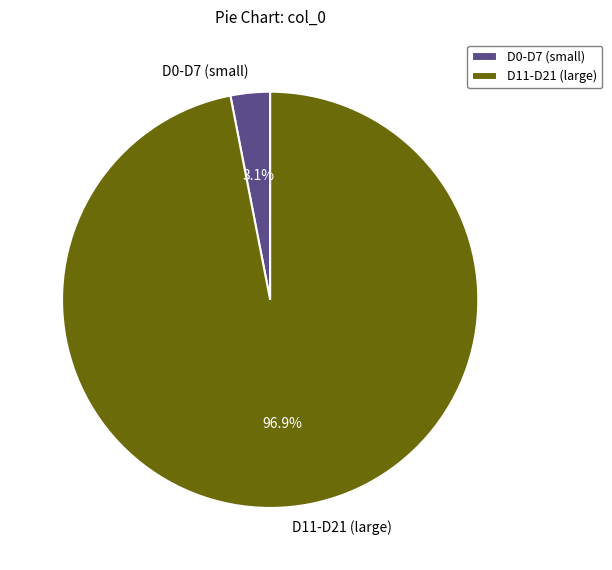

Which slice represents more than half of the pie?

D11-D21 (large)